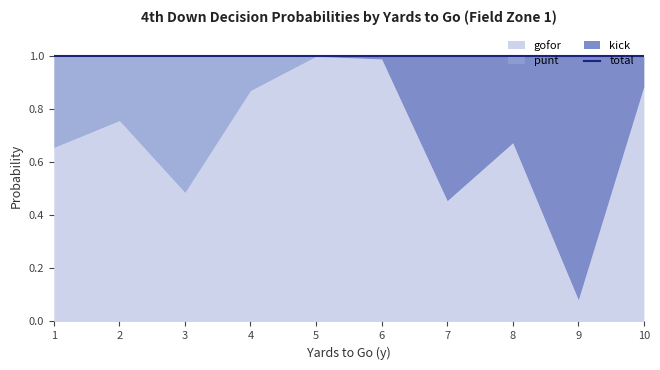

Rank the series at 6 from highest to lowest value.

gofor, kick, punt